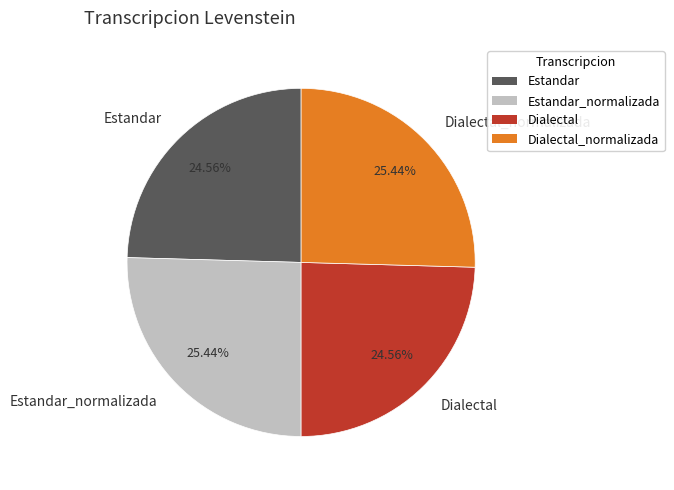

How many slices are in this pie chart?

4